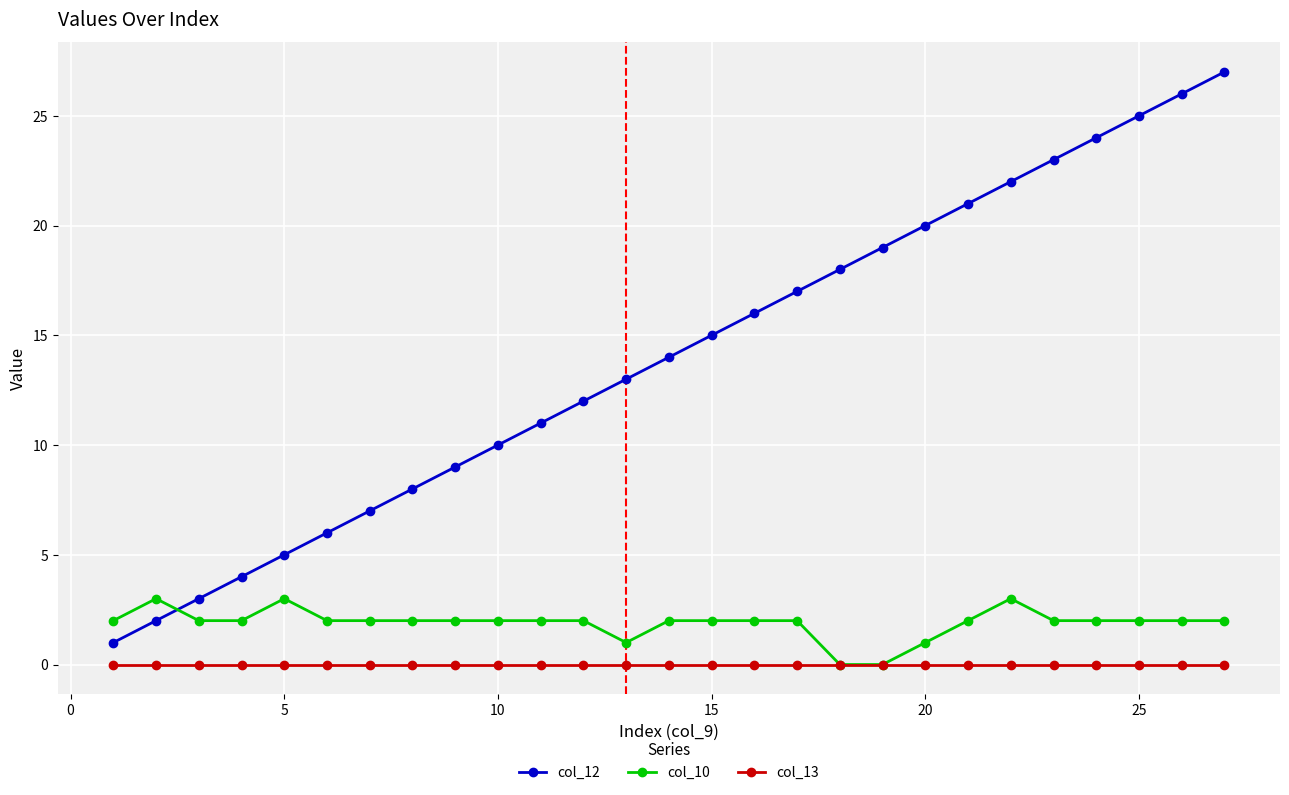

True or false: col_13 and col_12 cross at least once.

False